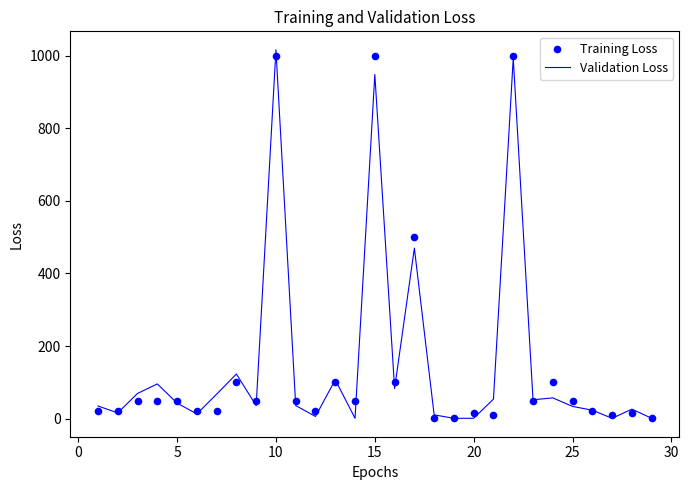

What are all the series names shown in the legend?

Validation Loss, Training Loss